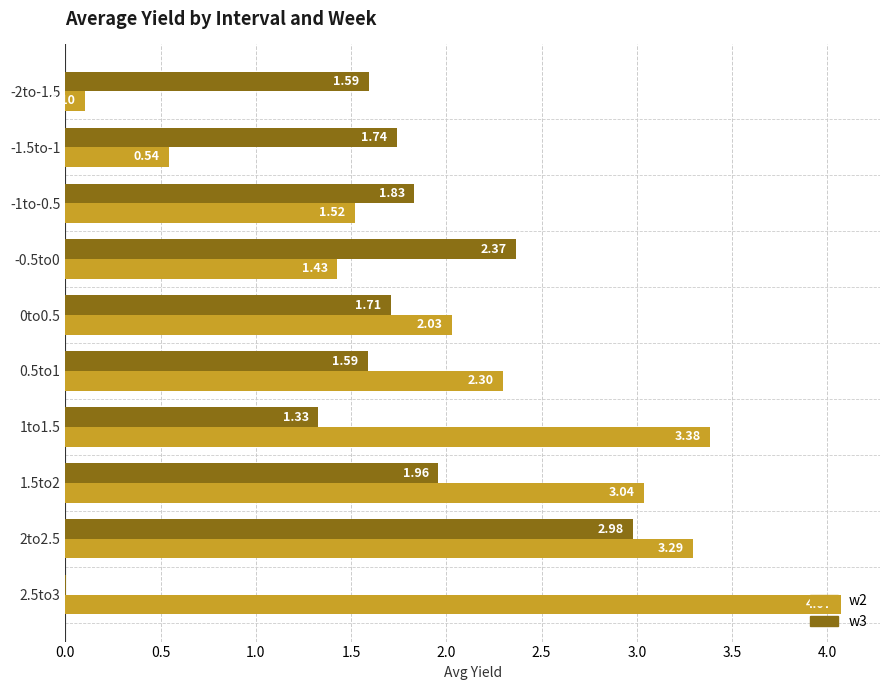

What is the total value across all series at -1.5to-1?

2.3